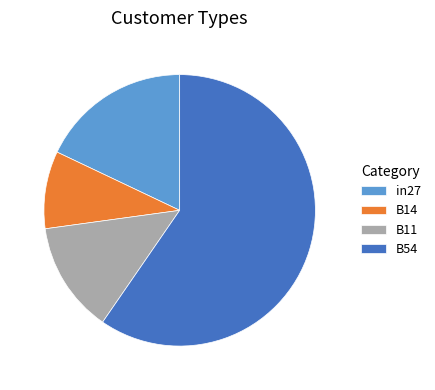

What is the smallest slice in the pie chart?

B14